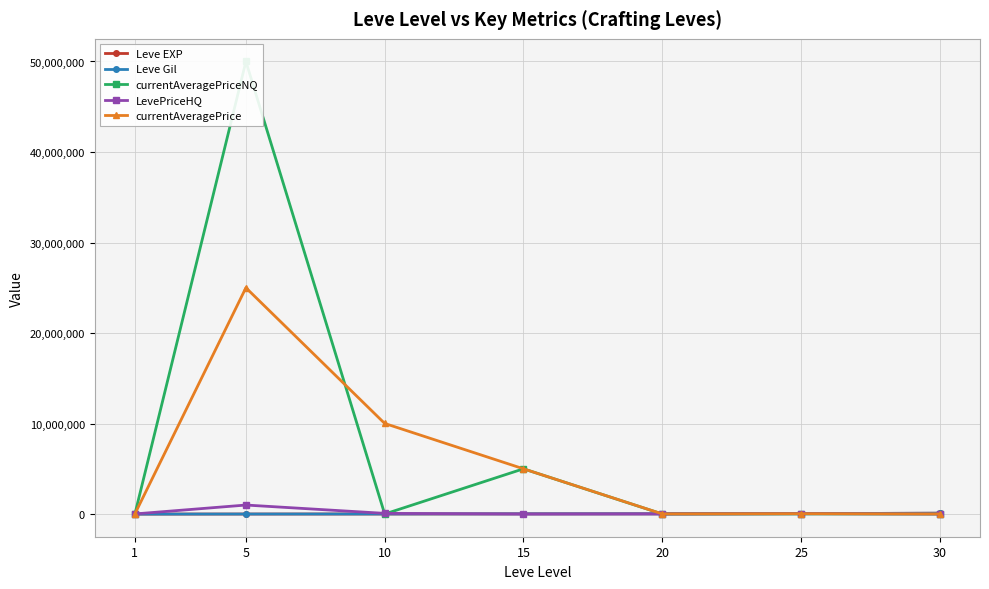

What is the total value across all series at 1?

34913